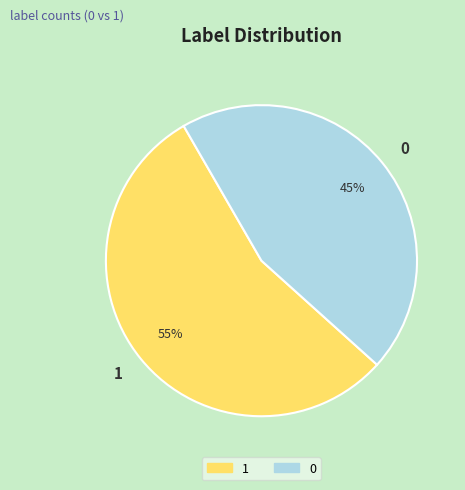

The 0 slice represents 45% of the pie. True or false?

True